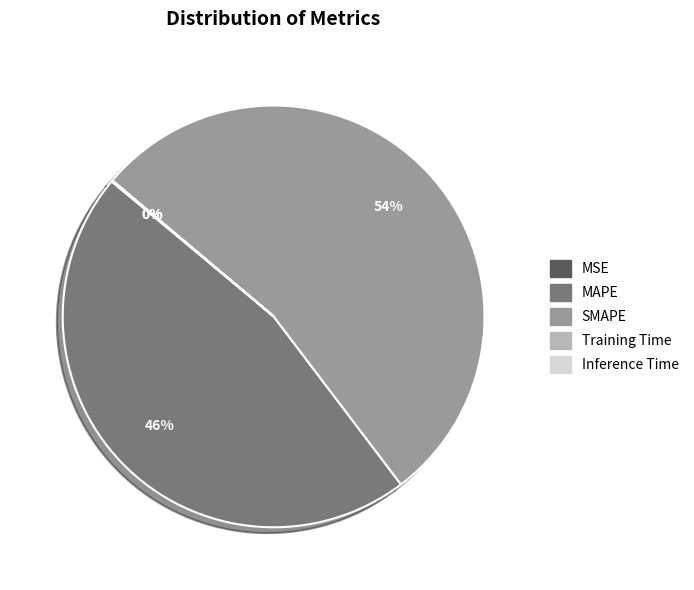

True or false: SMAPE accounts for 67% of the total.

False